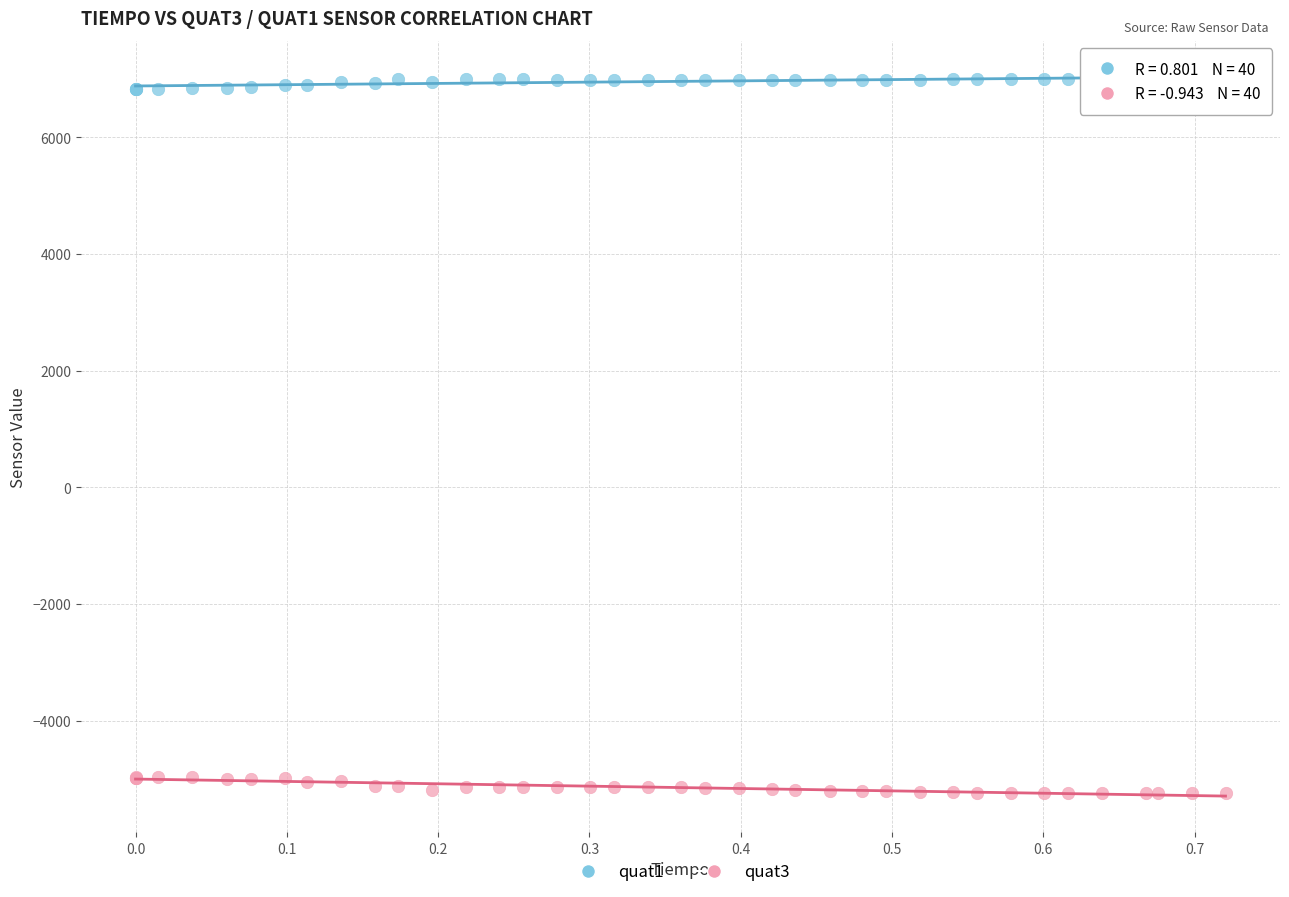

Which series reaches the minimum Y coordinate?

quat3